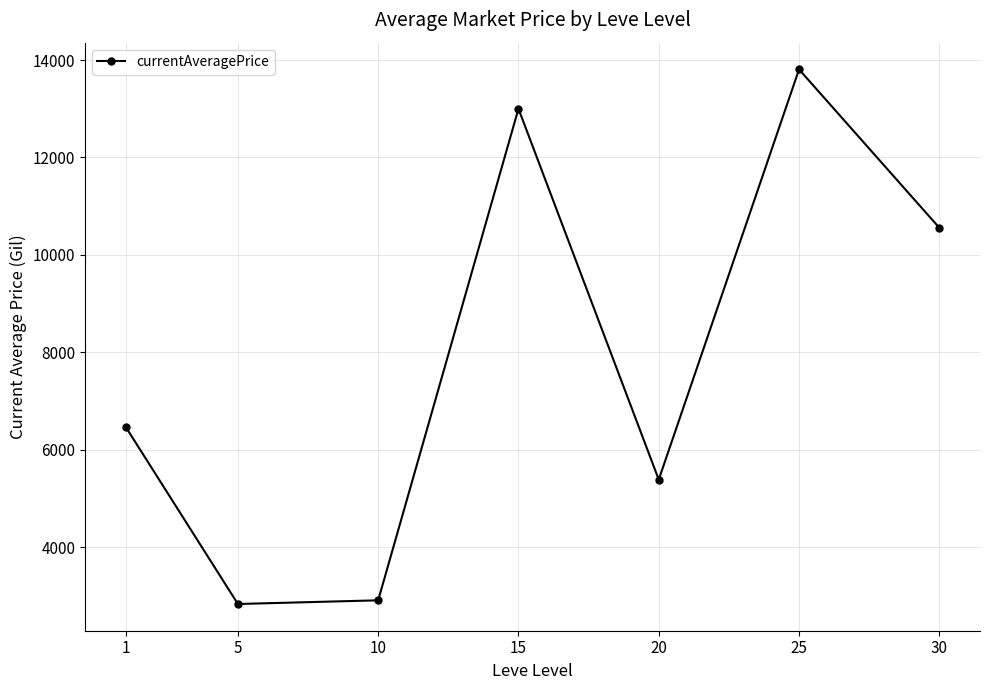

Where is the first local maximum?

15